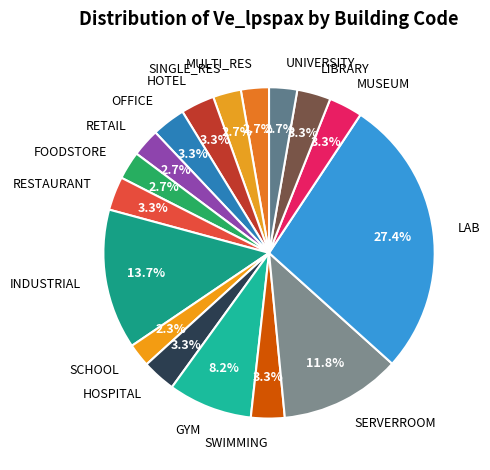

True or false: FOODSTORE accounts for 3% of the total.

True